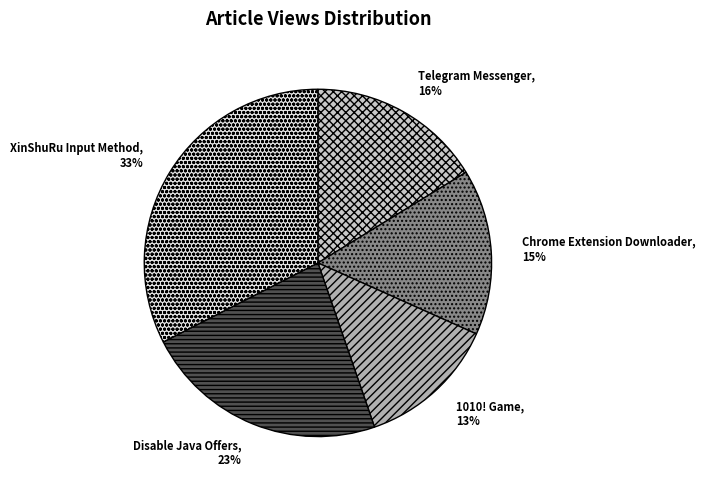

To the nearest percent, what portion does Telegram Messenger represent?

16%